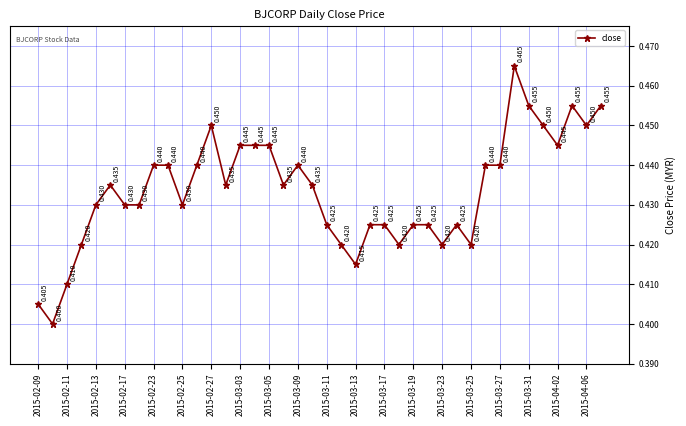

True or false: there are more than 2 points higher than both neighbors.

True